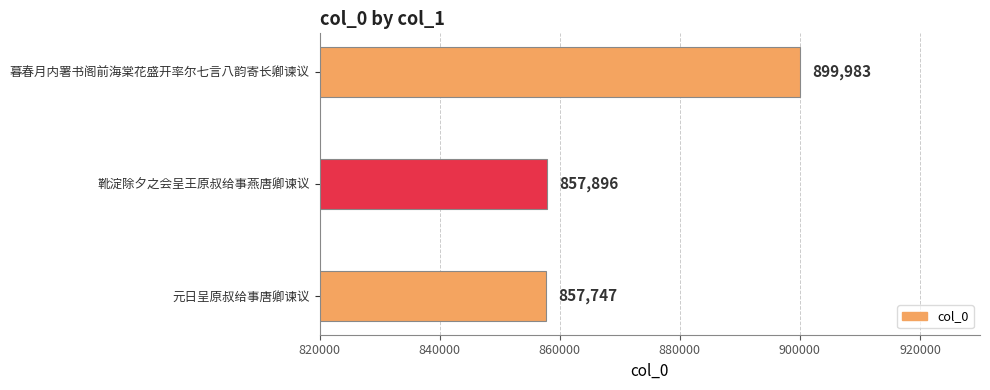

What is the change in value from 暮春月内署书阁前海棠花盛开率尔七言八韵寄长卿谏议 to 靴淀除夕之会呈王原叔给事燕唐卿谏议?

-42087